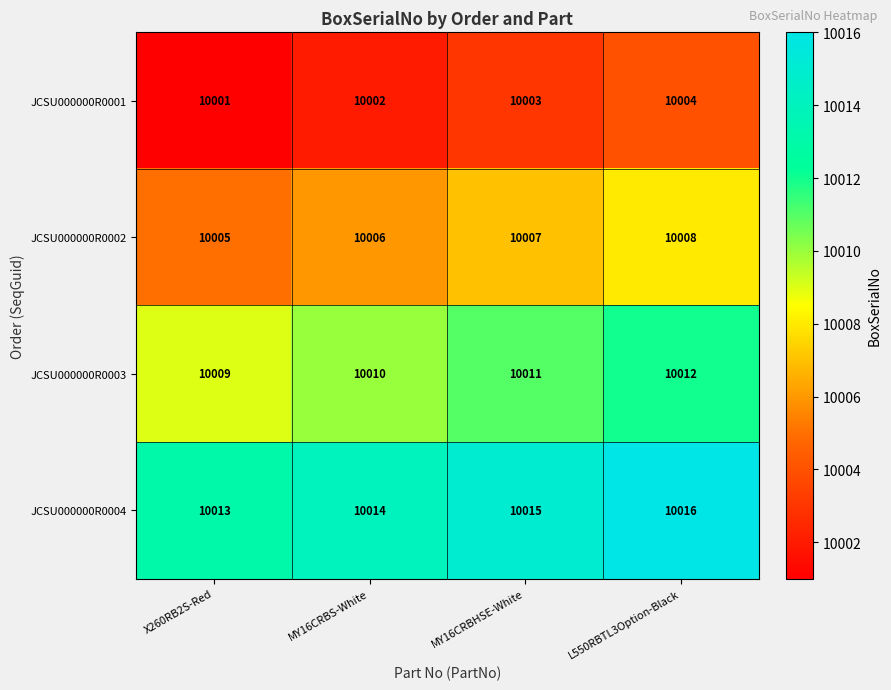

At which label does JCSU000000R0004 reach its peak?

L550RBTL3Option-Black